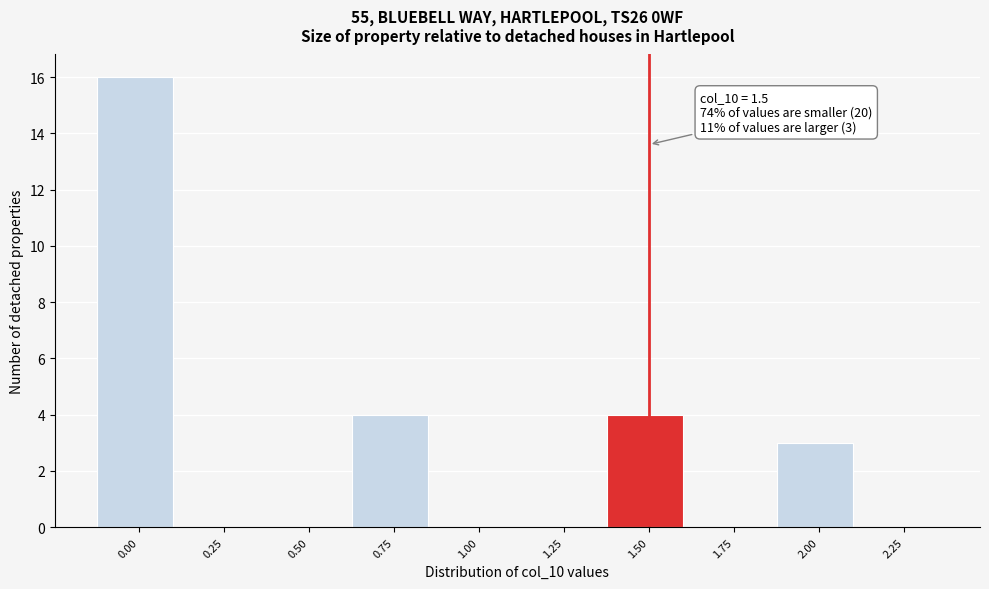

Reading right to left, extract all data points from this chart.

2.25=0	2.00=3	1.75=0	1.50=4	1.25=0	1.00=0	0.75=4	0.50=0	0.25=0	0.00=16